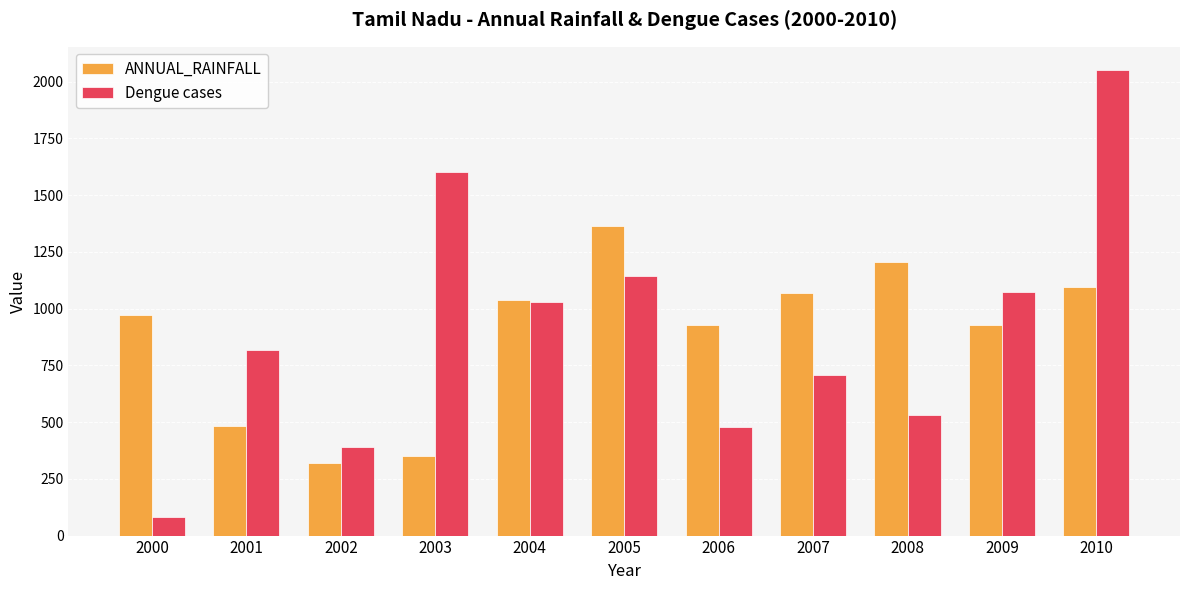

True or false: Dengue cases has a value of 530.0 at 2008.

True